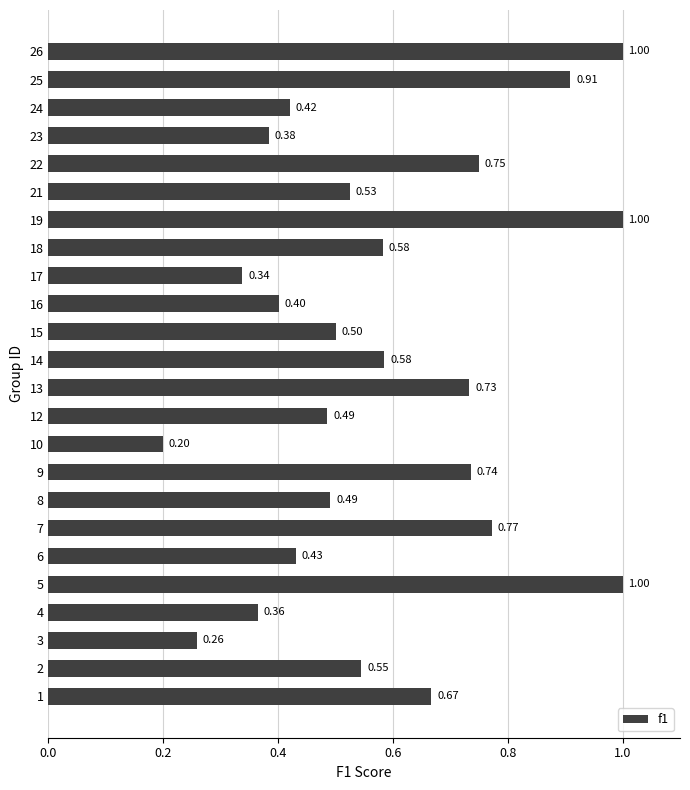

What is the maximum value shown in the chart?

1.0